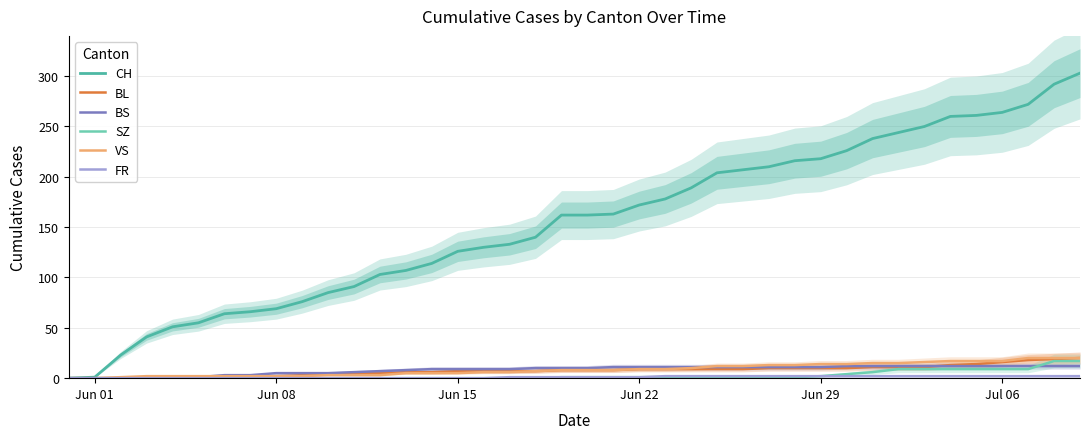

How many lines are shown in the chart?

6